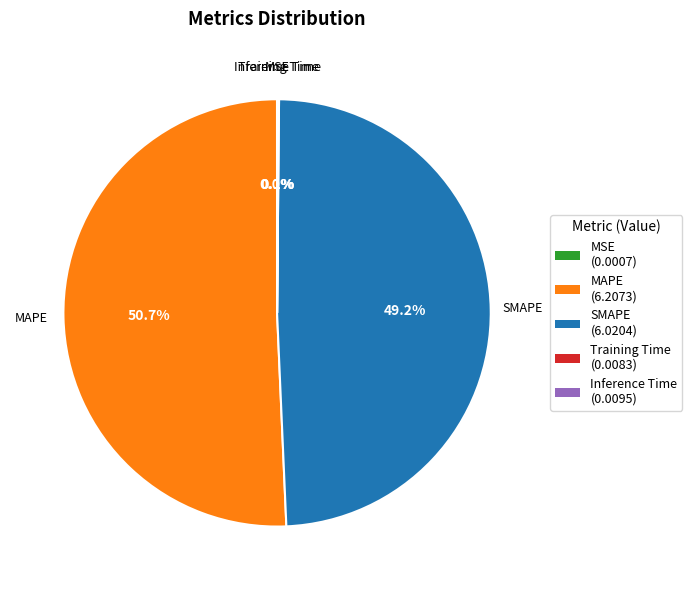

What portion of the pie excludes SMAPE (6.0204)?

50.8%